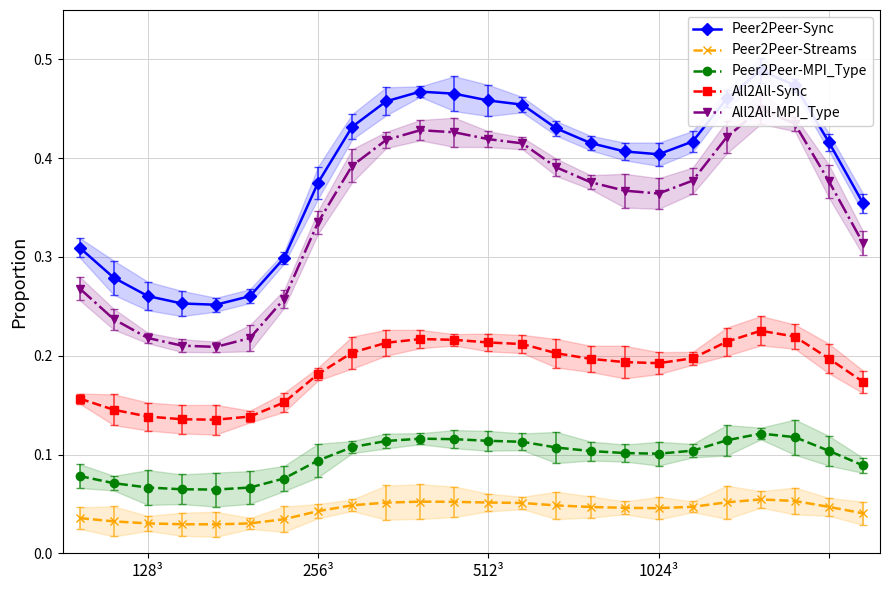

Is the value of Peer2Peer-MPI_Type at 128³ greater than the value of All2All-Sync at 128³?

No